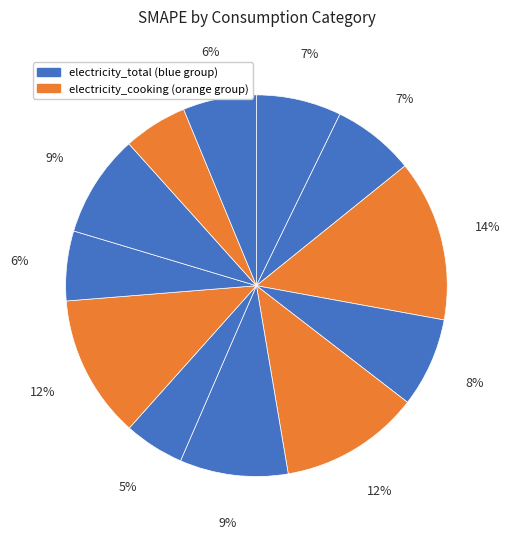

How many slices are in this pie chart?

12